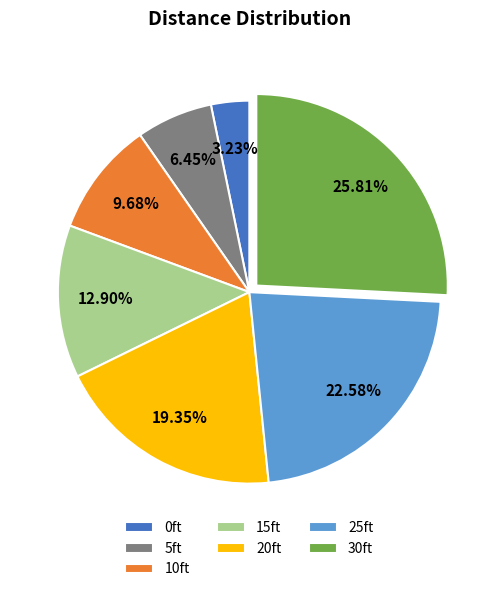

Which has a higher value, 30ft or 10ft?

30ft